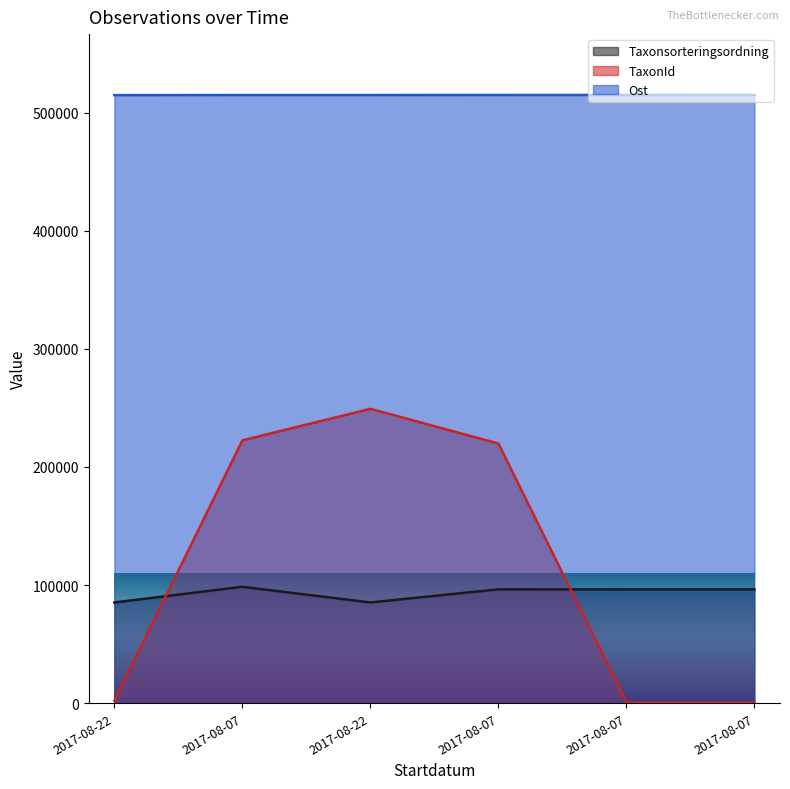

What is the label of the 6th point from the right?

2017-08-22